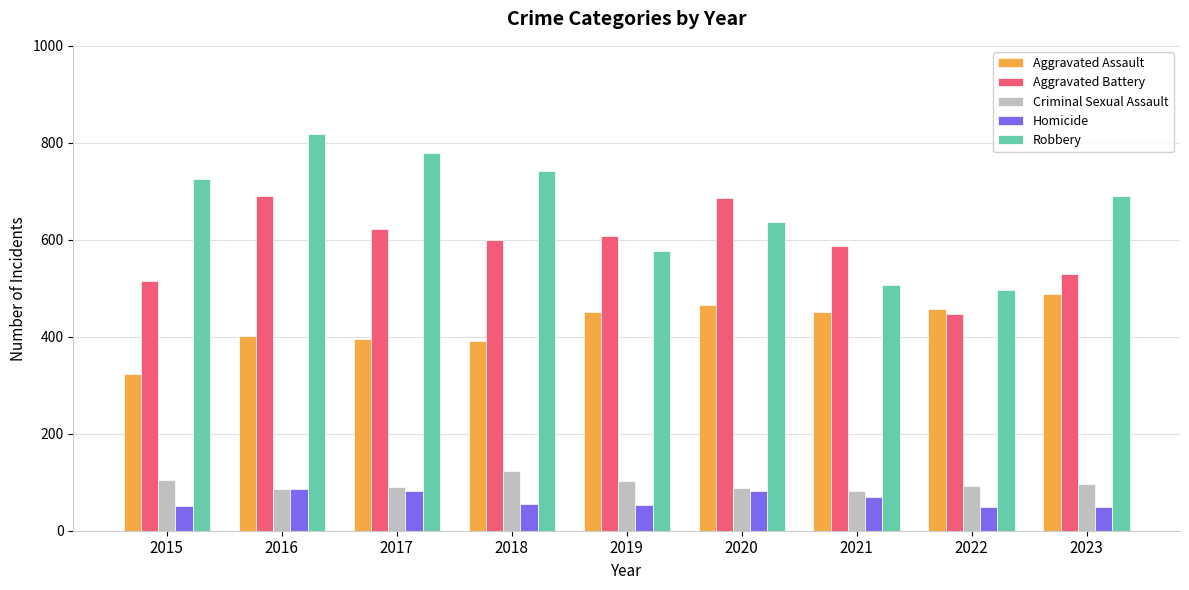

Which series has the largest total across all categories?

Robbery